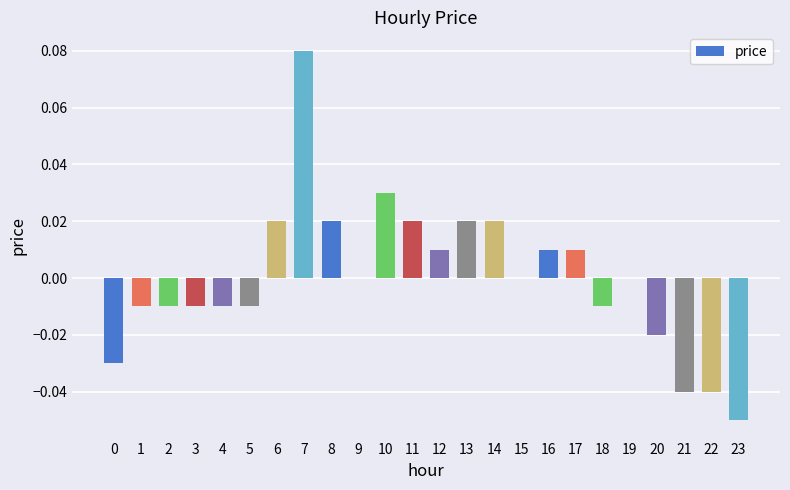

At which category does the chart reach its peak across all series?

7